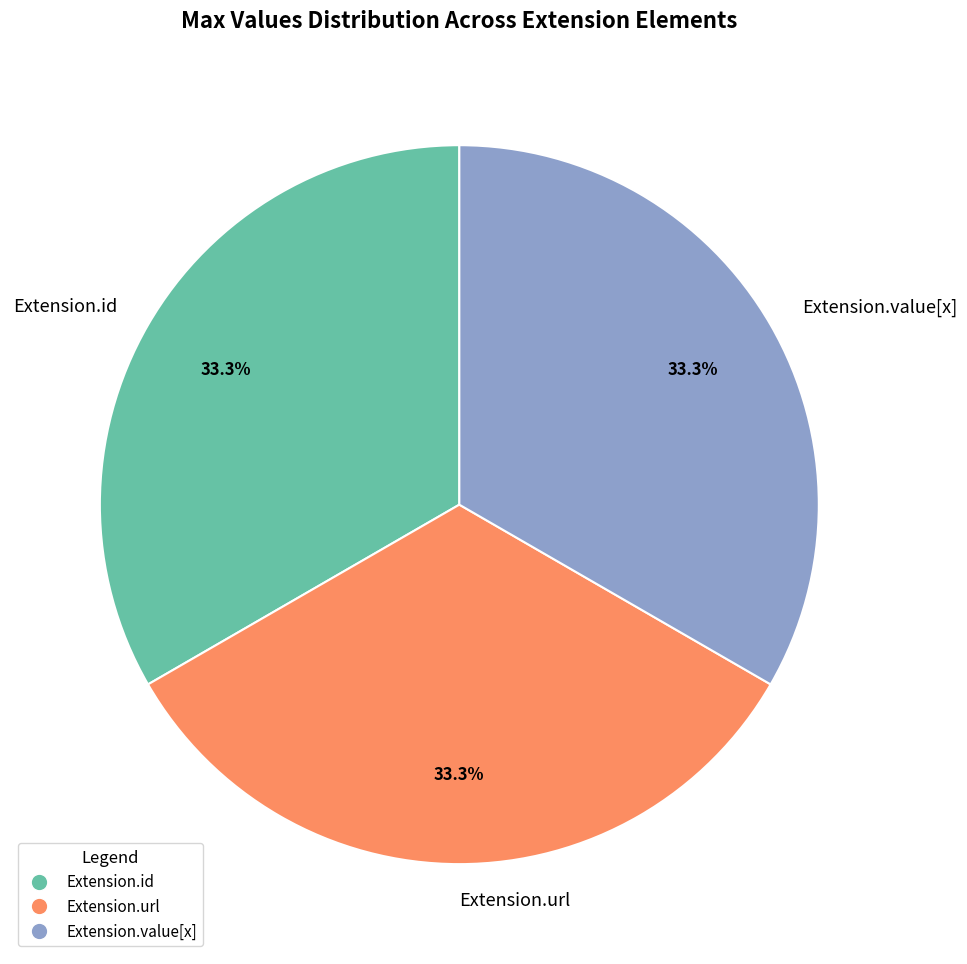

Combined, what portion of the pie is Extension.url and Extension.id?

66.7%